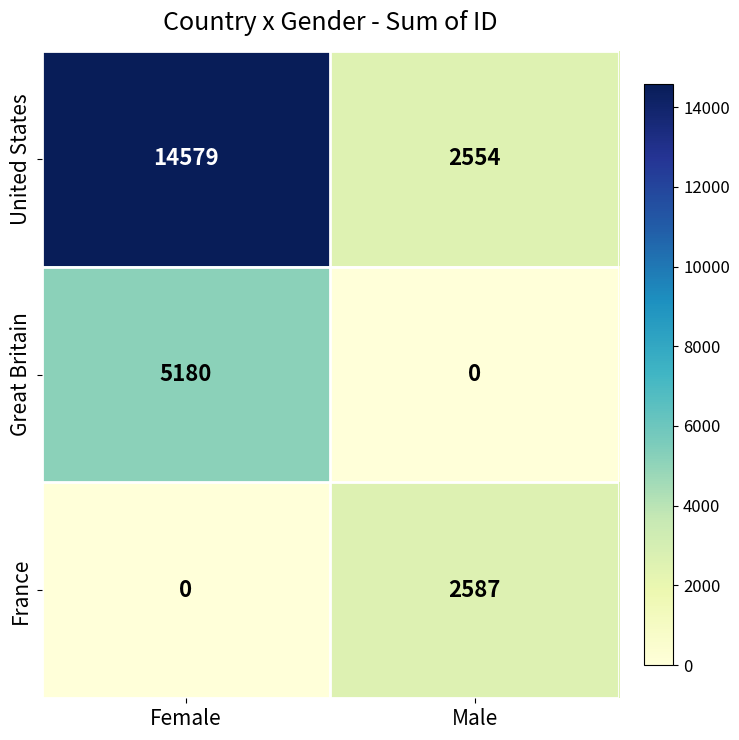

Reading right to left, extract all data points from this chart.

United States: Male=2554	Female=14579
Great Britain: Male=0	Female=5180
France: Male=2587	Female=0